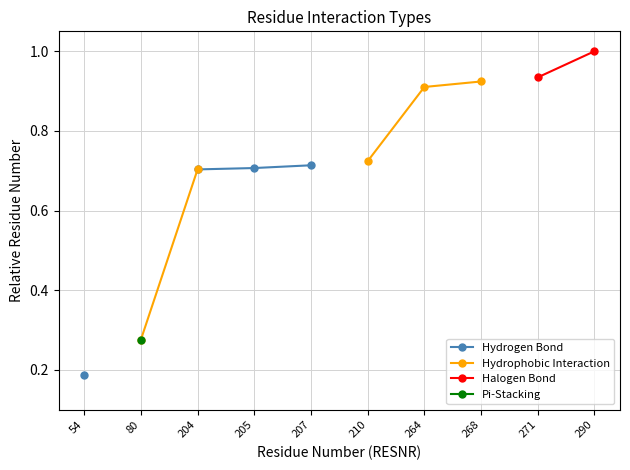

What are all the series names shown in the legend?

Hydrogen Bond, Hydrophobic Interaction, Halogen Bond, Pi-Stacking